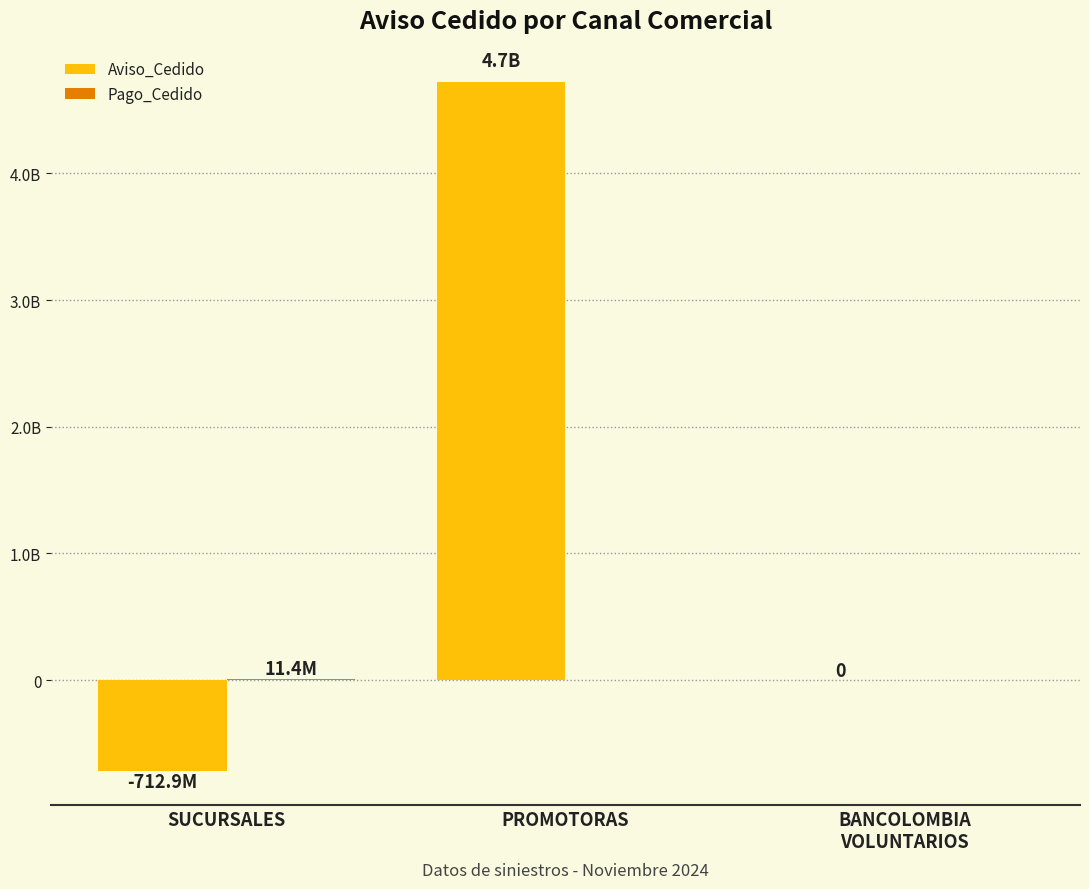

Reading left to right, extract all data points from this chart.

Aviso_Cedido: -712888019	4721000000	0
Pago_Cedido: 11388244	0	0